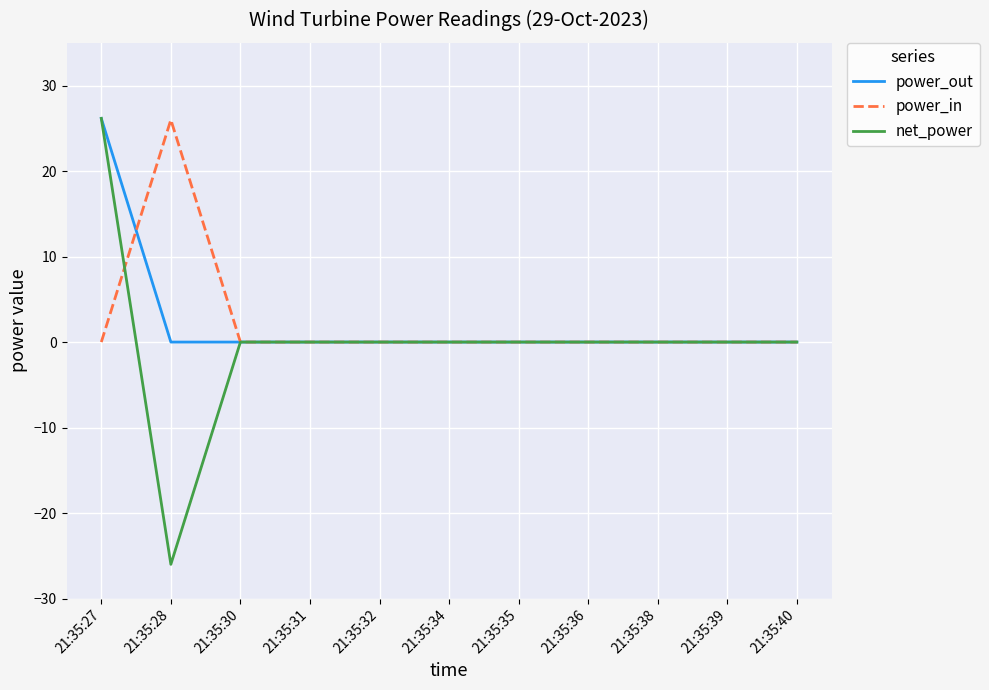

Which series has the largest range (max minus min)?

net_power